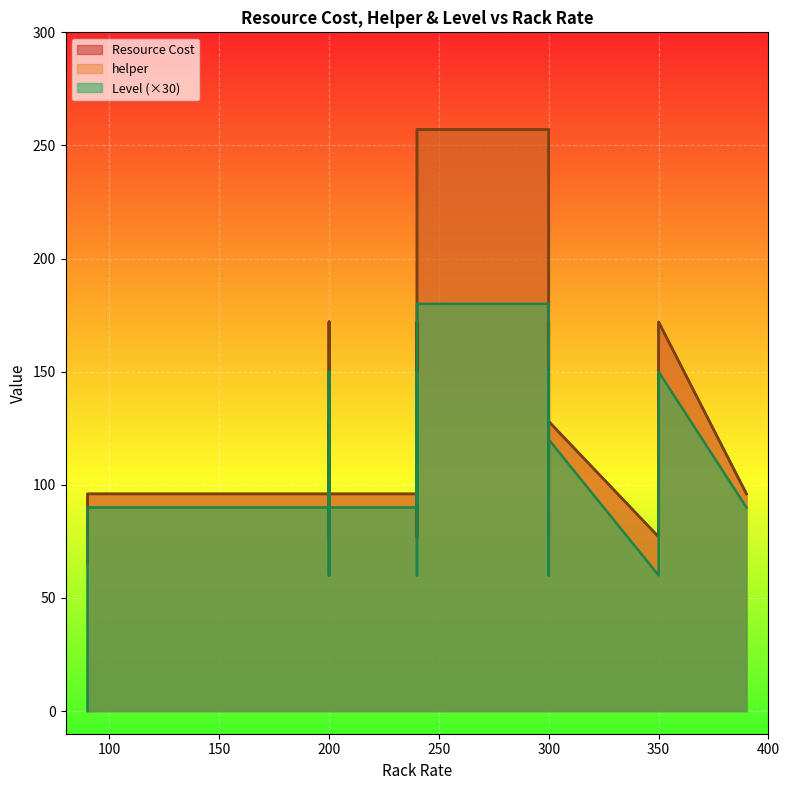

Count the number of categories in the chart.

40